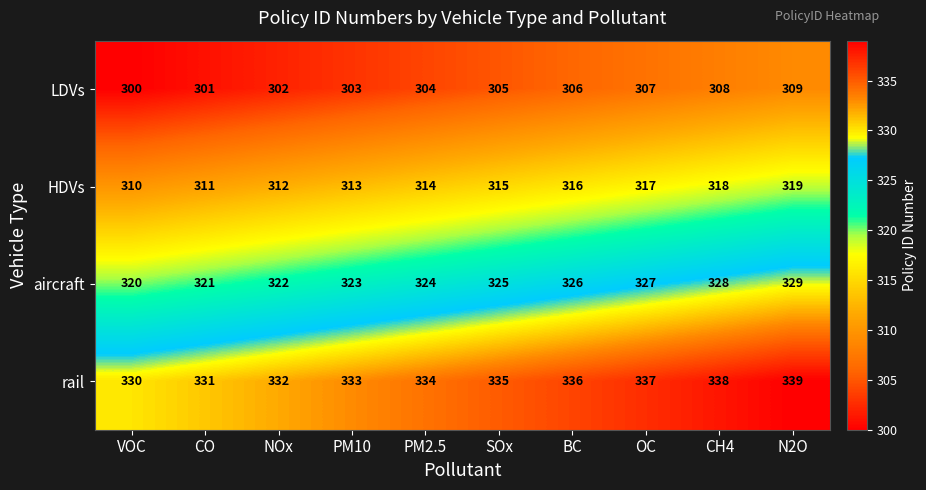

Rank the series at VOC from lowest to highest value.

LDVs, HDVs, aircraft, rail